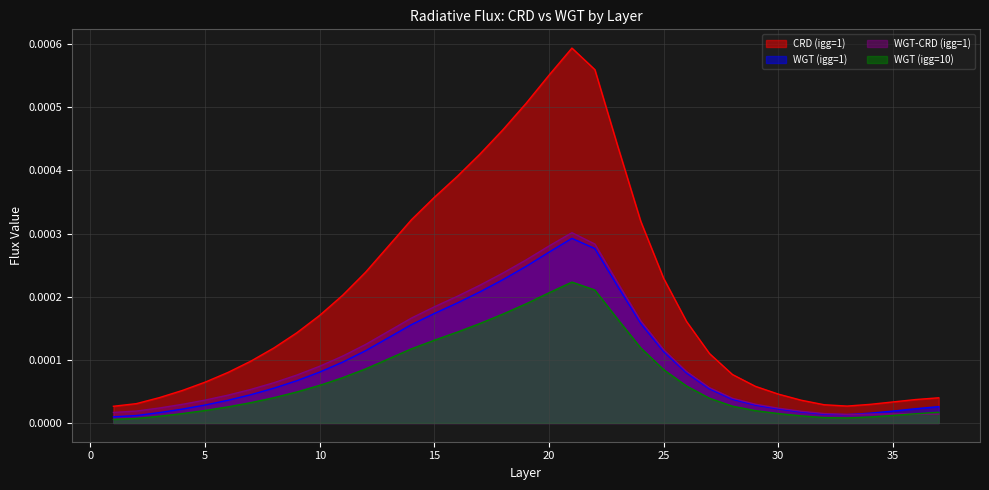

True or false: WGT (igg=1) has a value of 0.0 at 32.

False